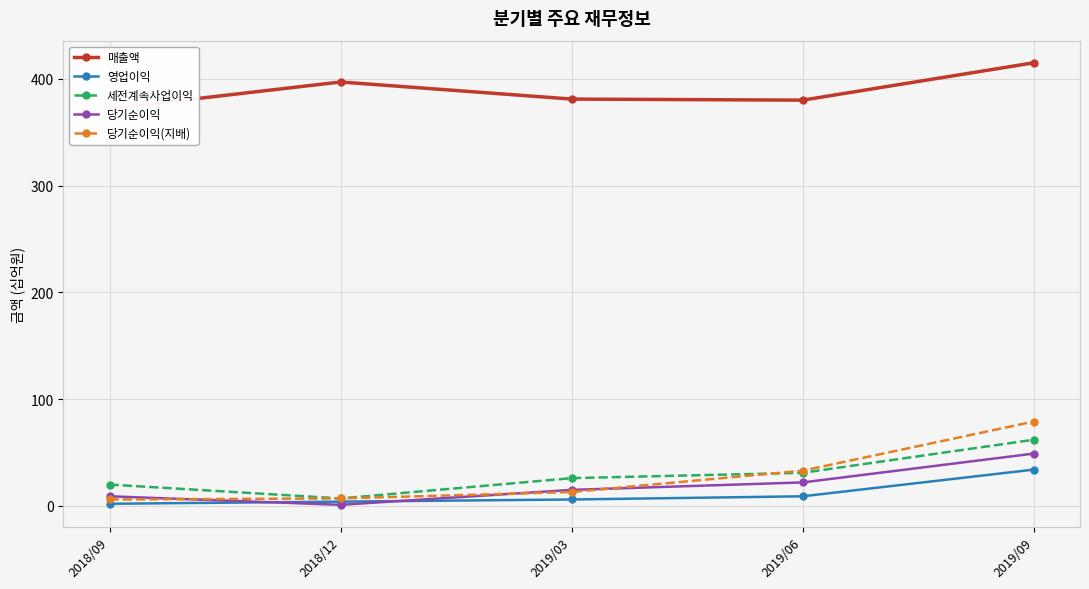

Does the chart display data point markers on the line(s)?

Yes